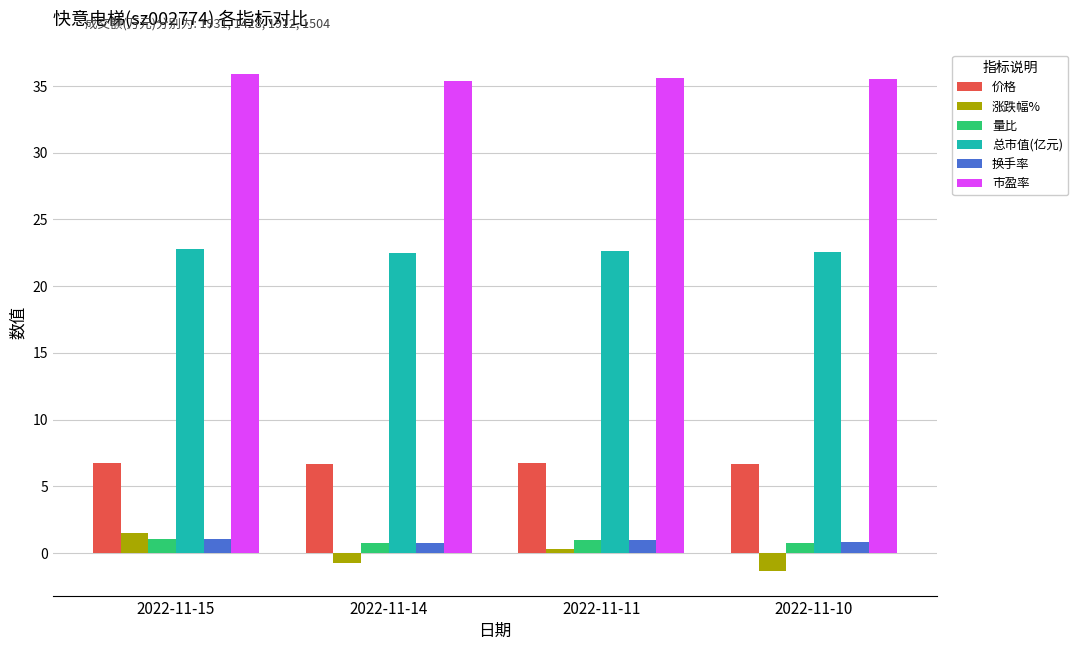

Which series has the largest total across all categories?

市盈率